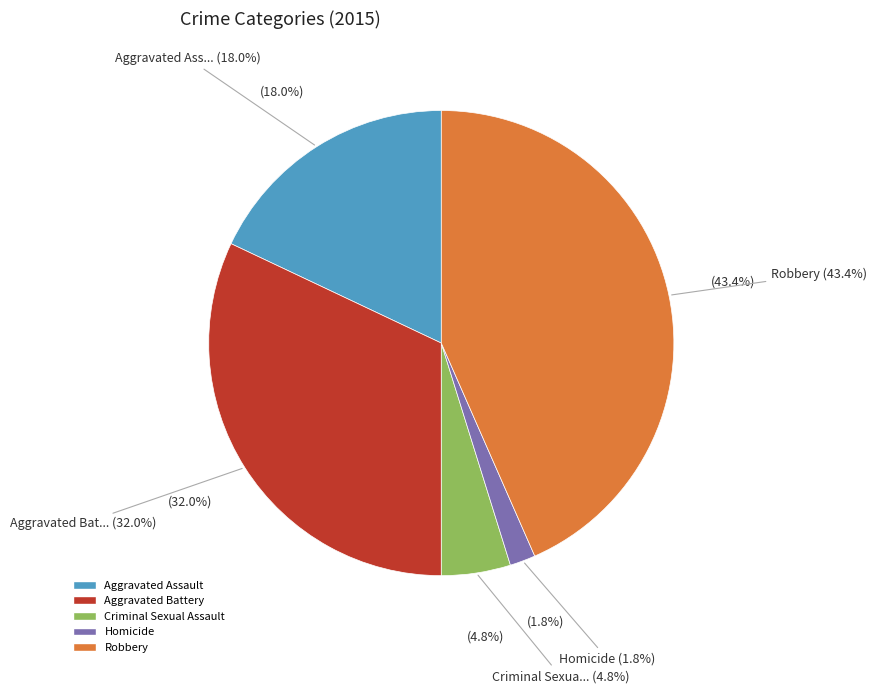

Rank the categories by value from lowest to highest.

Homicide, Criminal Sexual Assault, Aggravated Assault, Aggravated Battery, Robbery